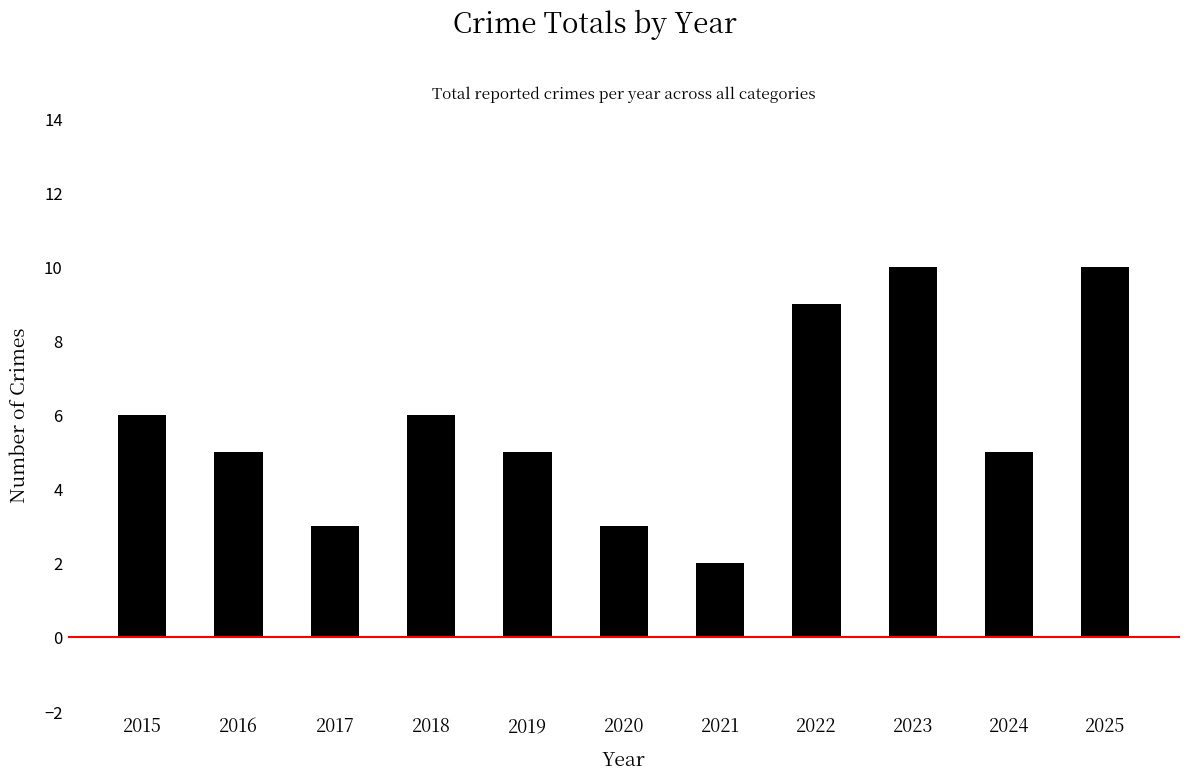

What is the value of the 1st bar from the left?

6